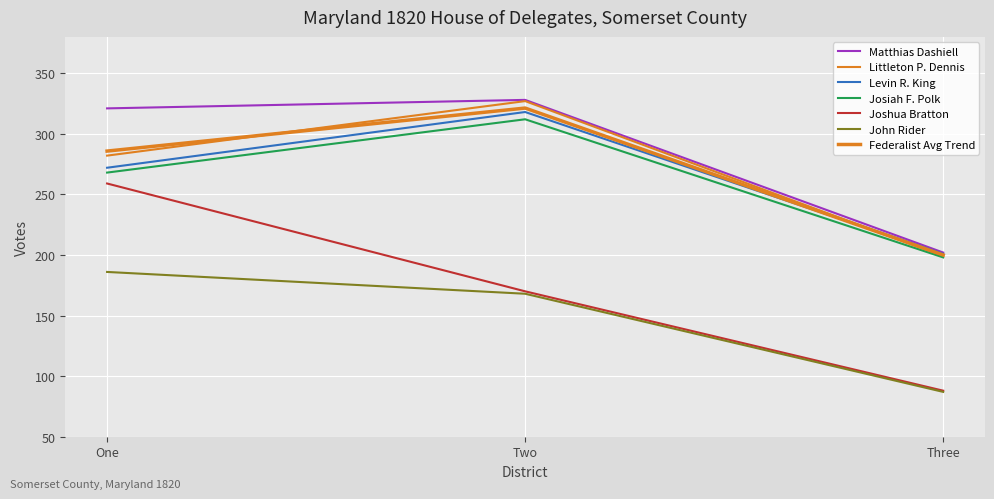

What is the spread (max minus min) of values at Two?

160